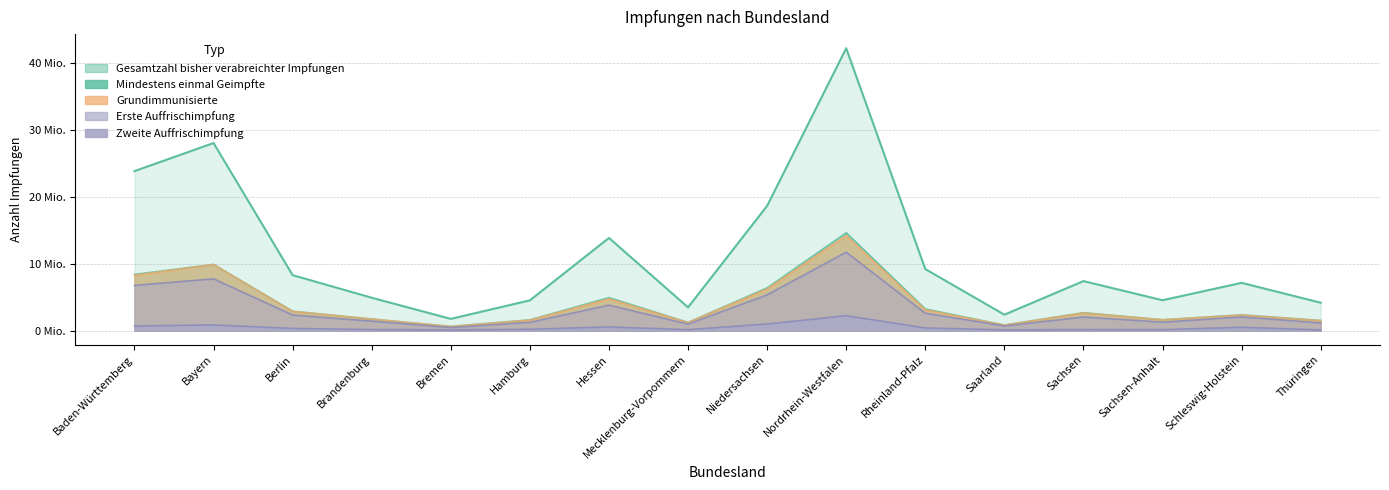

What are all the series names shown in the legend?

Gesamtzahl bisher verabreichter Impfungen, Mindestens einmal Geimpfte, Grundimmunisierte, Erste Auffrischimpfung, Zweite Auffrischimpfung